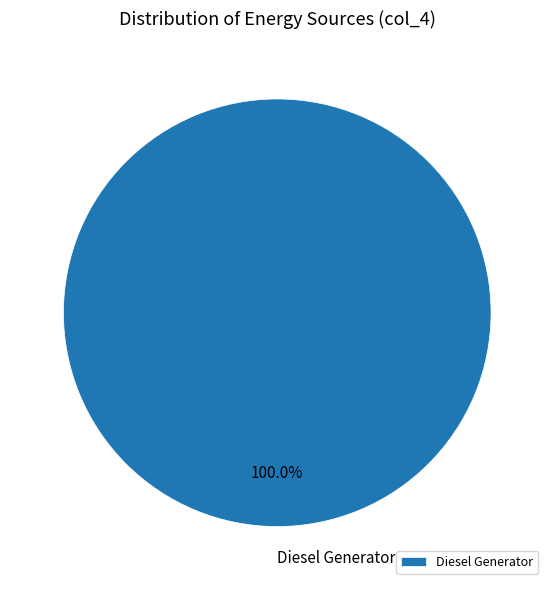

Rank the categories by value from lowest to highest.

Diesel Generator